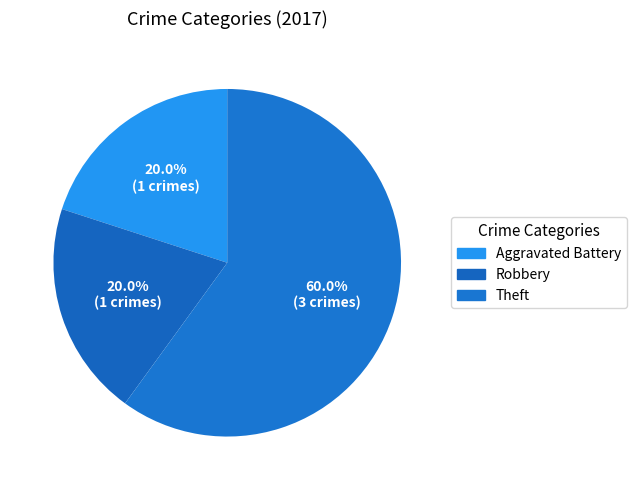

Which slice is the largest?

Theft